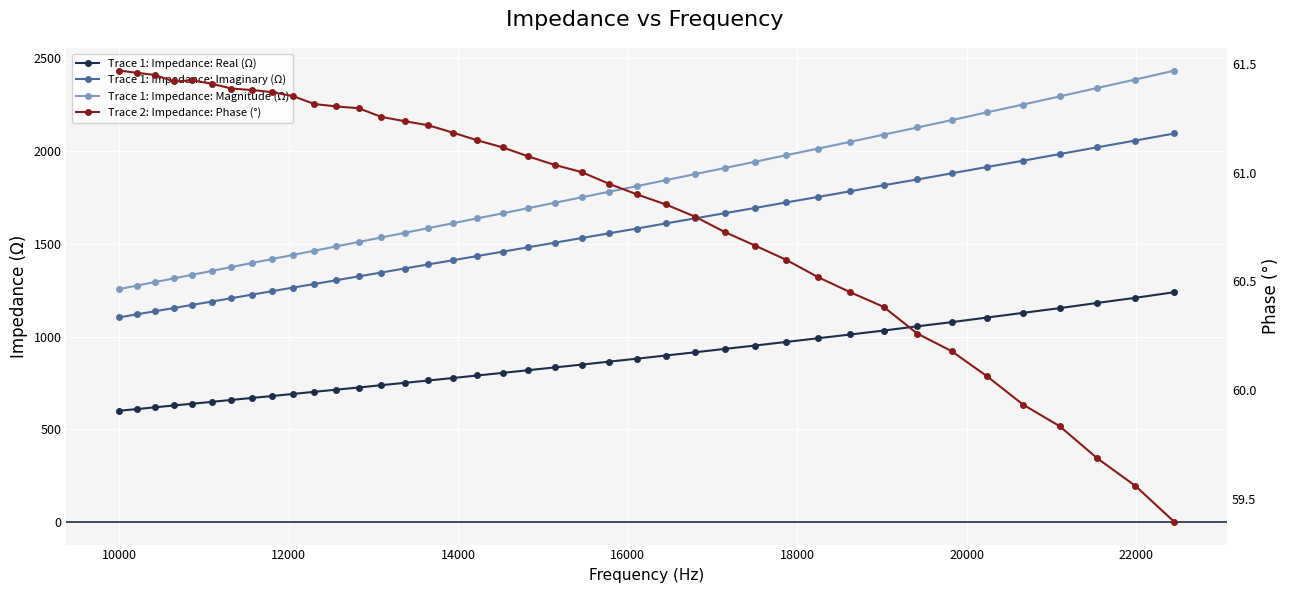

True or false: Trace 2: Impedance: Phase (°) has a value of 20.0 at 26.

False